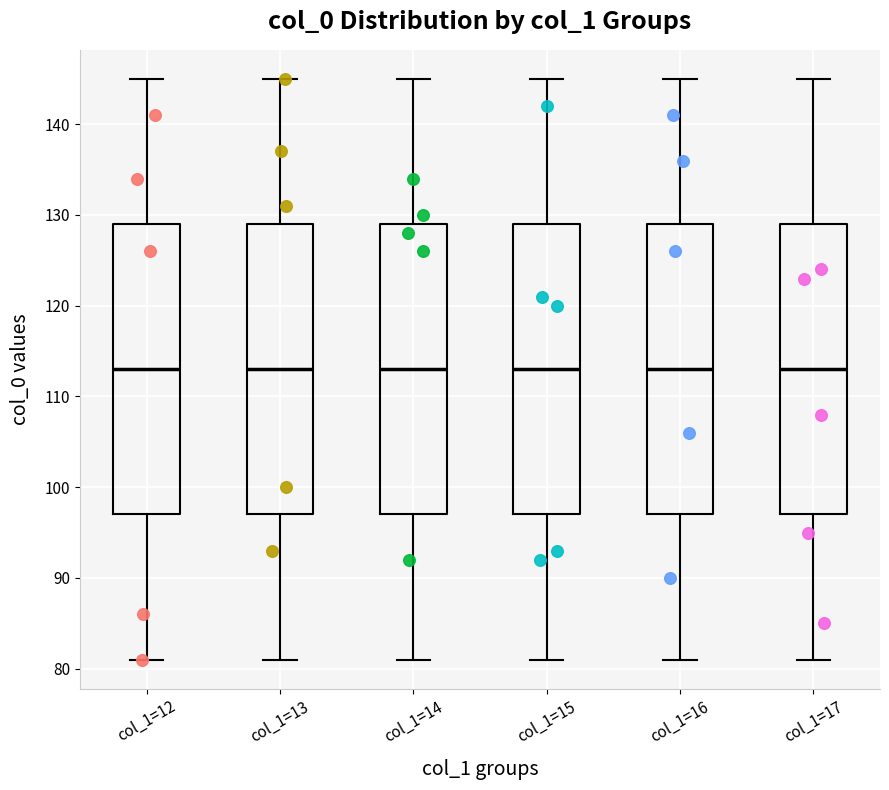

Where does the upper whisker of the box for col_1=13 end on the y-axis? The values are not printed on the chart, so give them approximately, as read against the axis.

145